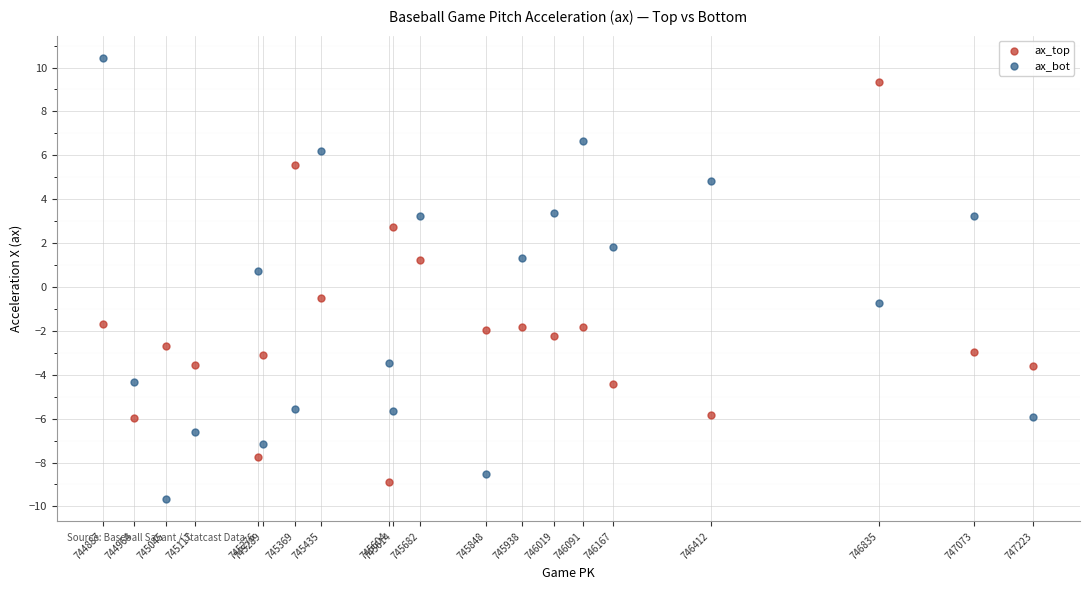

Which series has the widest spread of Y values?

ax_bot